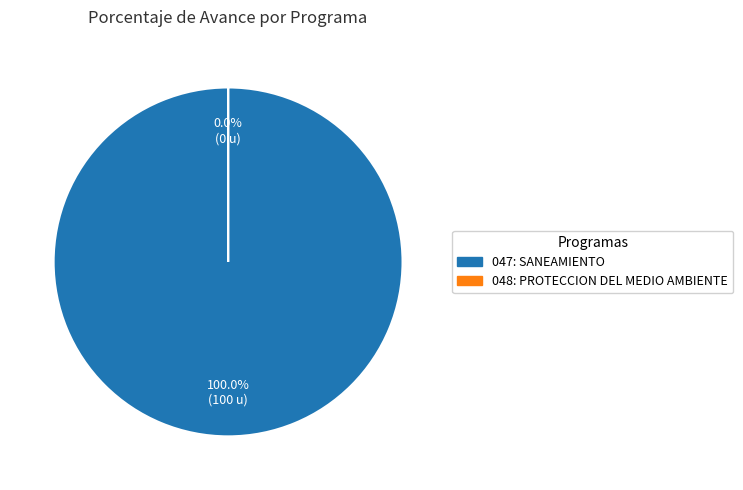

Which slice is the smallest?

048: PROTECCION DEL MEDIO AMBIENTE